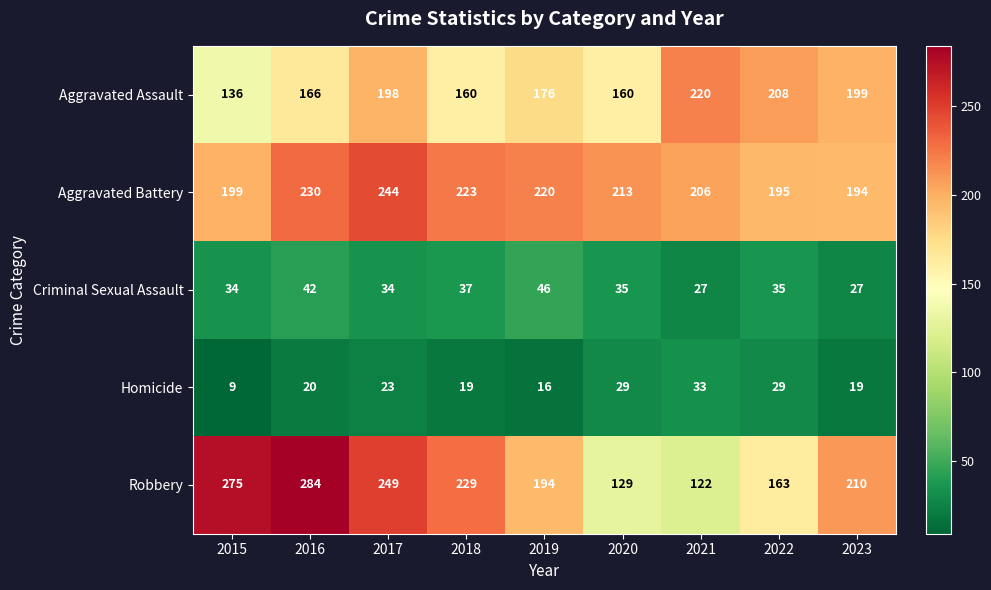

The Aggravated Assault series shows 139 at 2023. True or false?

False